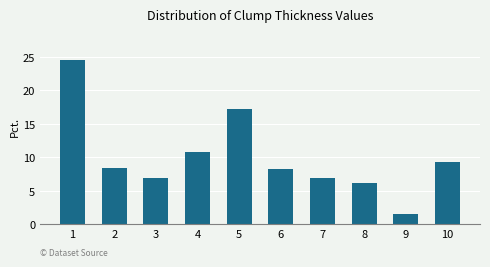

Reading left to right, transcribe all the data shown in this chart.

24.5	8.5	7.0	10.8	17.2	8.2	6.9	6.2	1.5	9.3